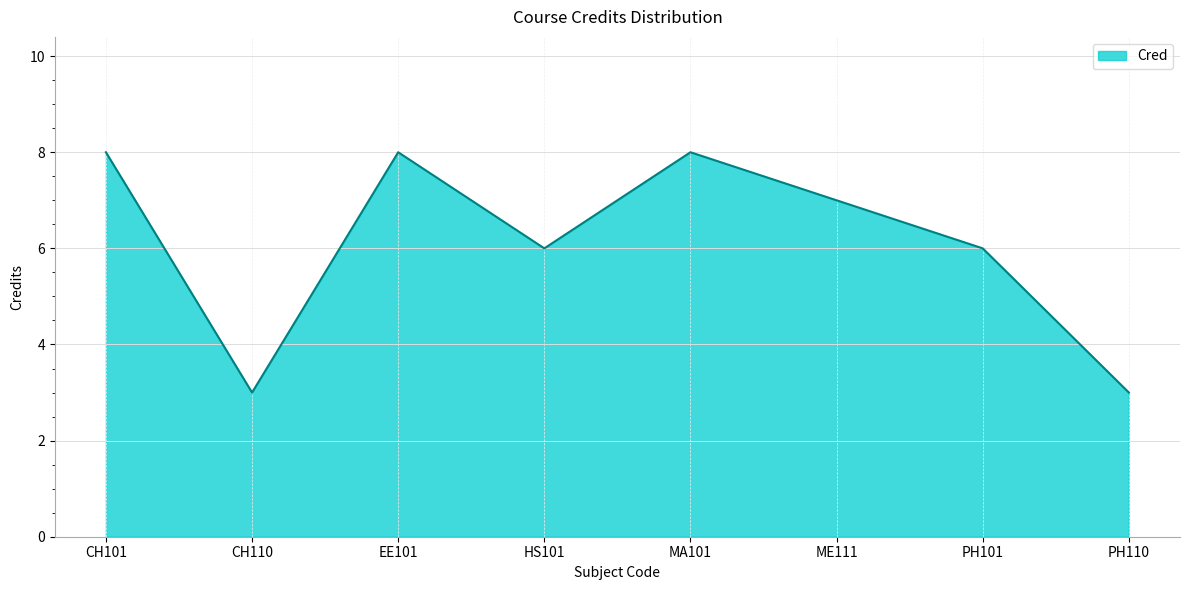

Reading left to right, what are all the values shown in this chart?

CH101=8	CH110=3	EE101=8	HS101=6	MA101=8	ME111=7	PH101=6	PH110=3